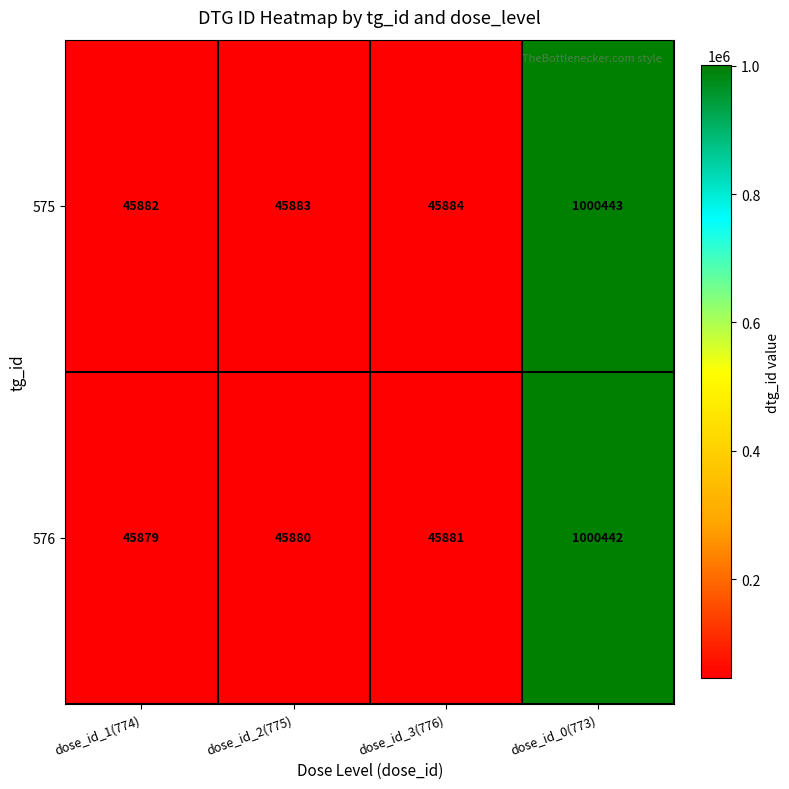

At how many categories does at least one series exceed 262118?

1